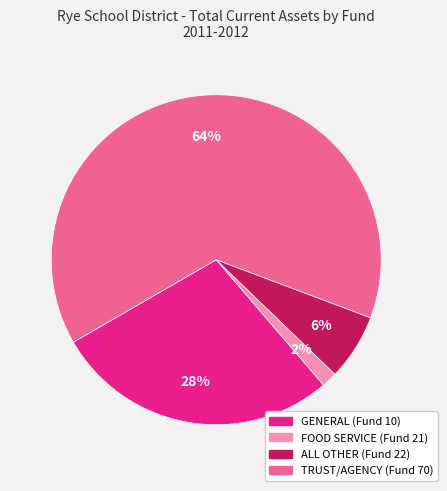

What is the ratio of the value at ALL OTHER (Fund 22) to the value at TRUST/AGENCY (Fund 70)?

0.1